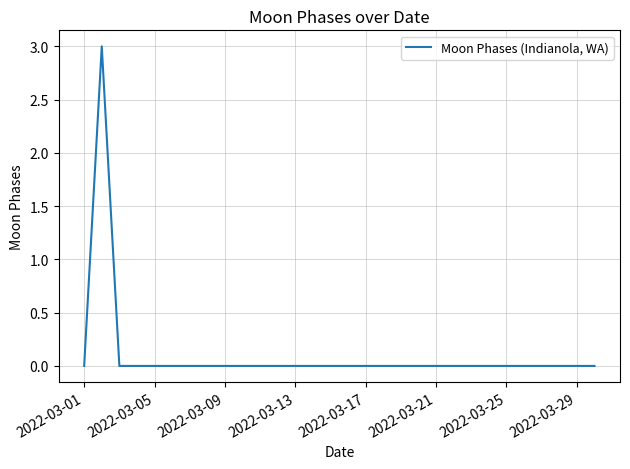

Reading left to right, extract all data points from this chart.

0	3	0	0	0	0	0	0	0	0	0	0	0	0	0	0	0	0	0	0	0	0	0	0	0	0	0	0	0	0